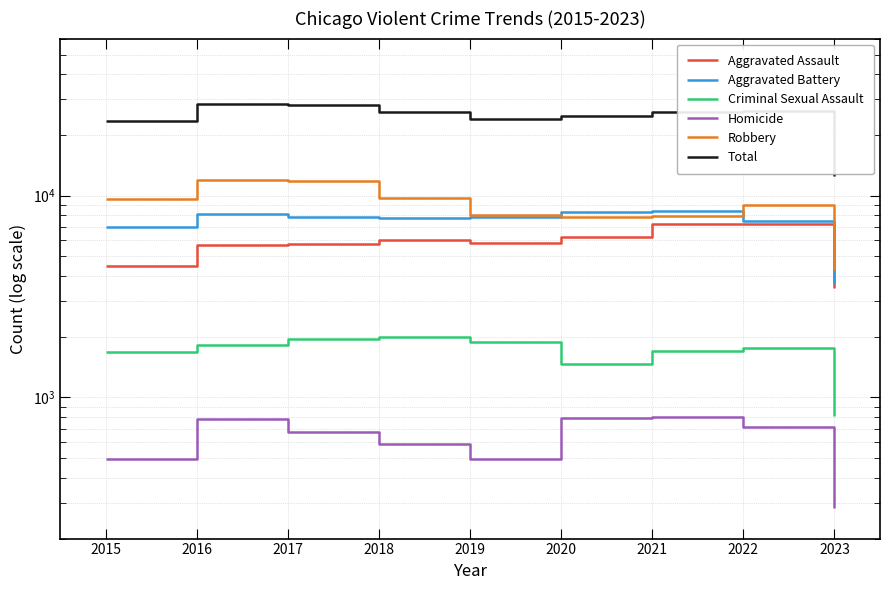

True or false: Total has a value of 23311 at 2015.

True